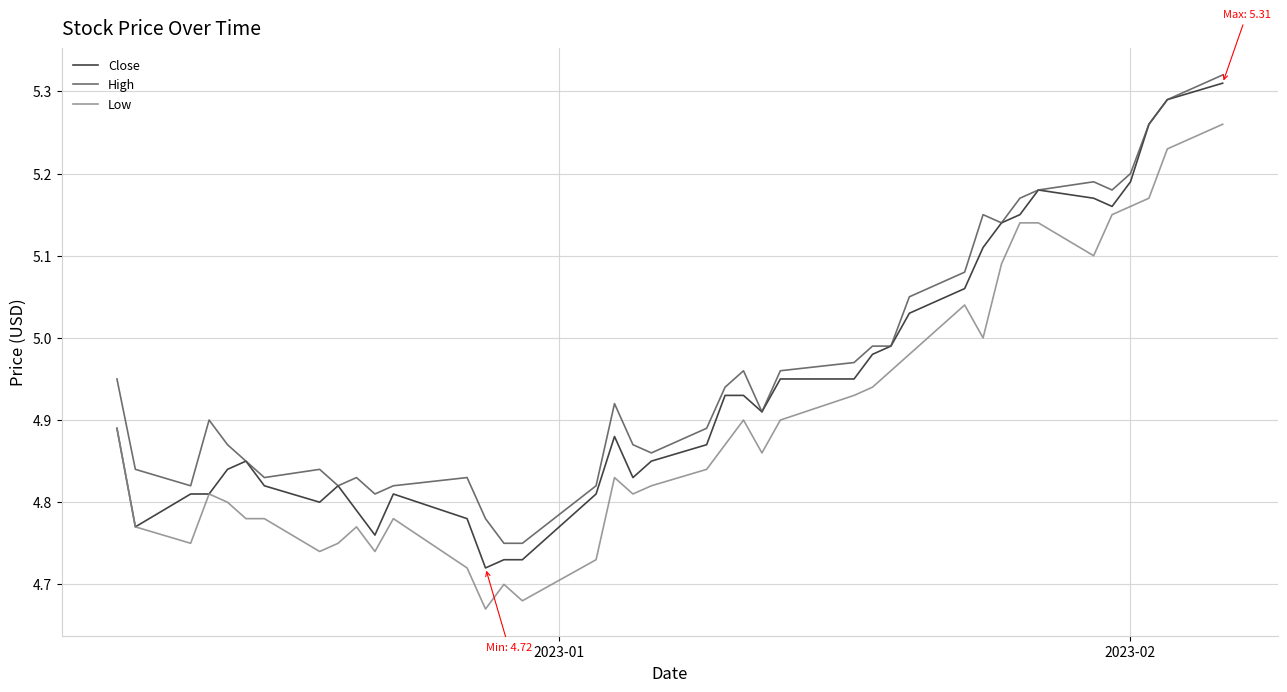

True or false: High and Low intersect in this chart.

False